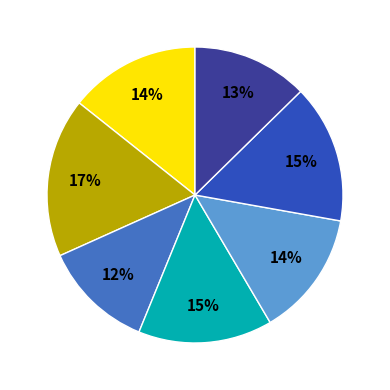

To the nearest percent, what is the average slice percentage?

14%